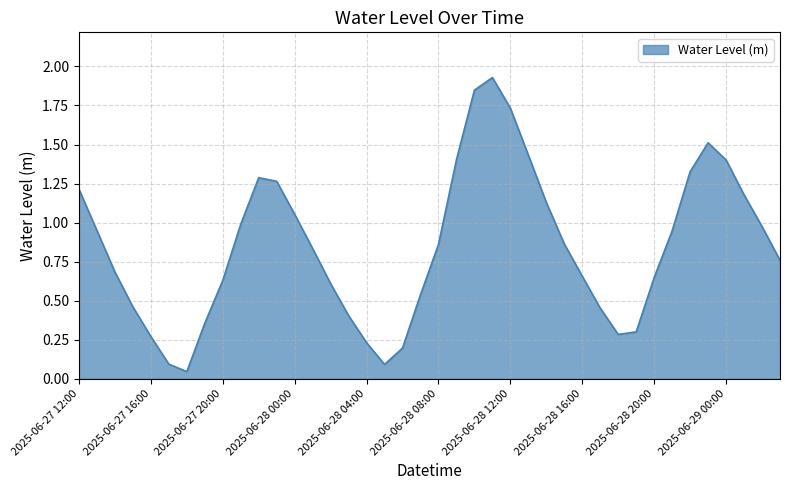

Where is the first local minimum?

2025-06-27 18:00